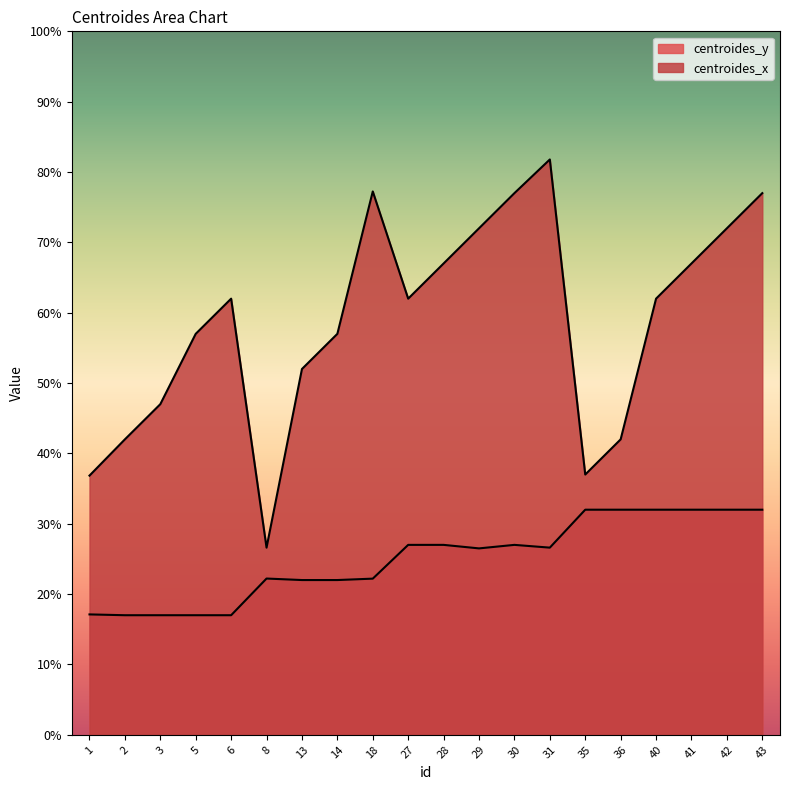

Reading left to right, extract all data points from this chart.

centroides_y: 17.1	17.0	17.0	17.0	17.0	22.2	22.0	22.0	22.2	27.0	27.0	26.5	27.0	26.6	32.0	32.0	32.0	32.0	32.0	32.0
centroides_x: 36.8	42.0	47.0	57.0	62.0	26.6	52.0	57.0	77.2	62.0	67.0	72.0	77.0	81.8	37.0	42.0	62.0	67.0	72.0	77.0